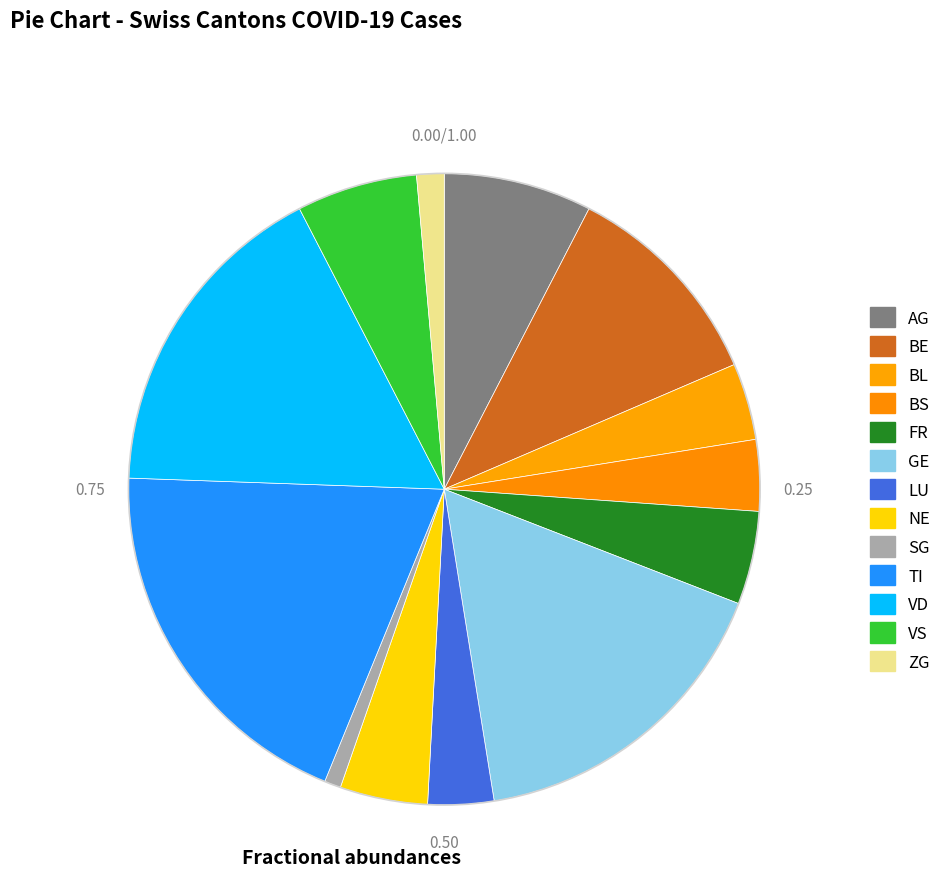

Is it true that FR is 5% of the pie?

True